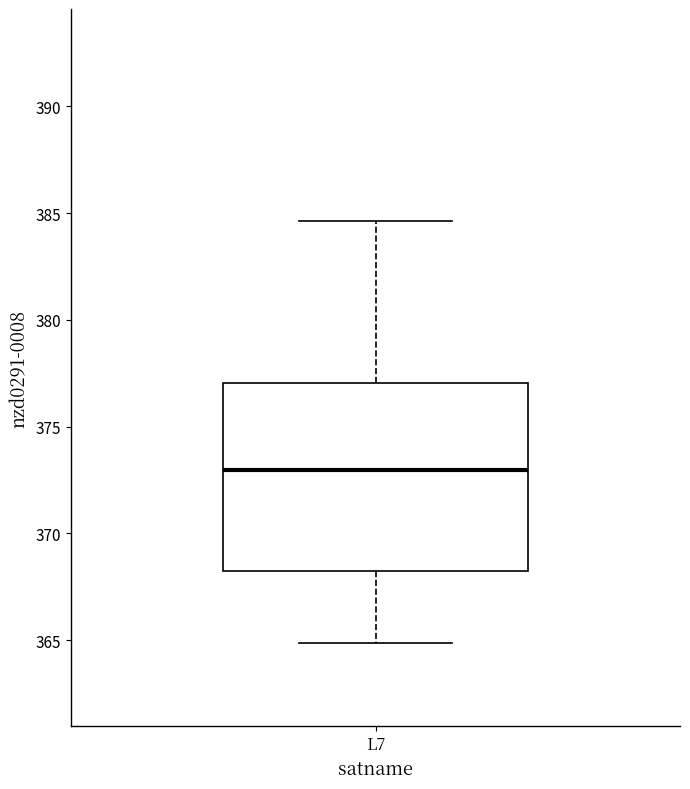

Transcribe this box plot: give where the median line is, the range the box spans, and where the two whiskers end, as read against the y-axis. The values are not printed on the chart, so give them approximately, as read against the axis.

median 373.0, box 368.5 to 377.0, whiskers 365.0 to 384.5